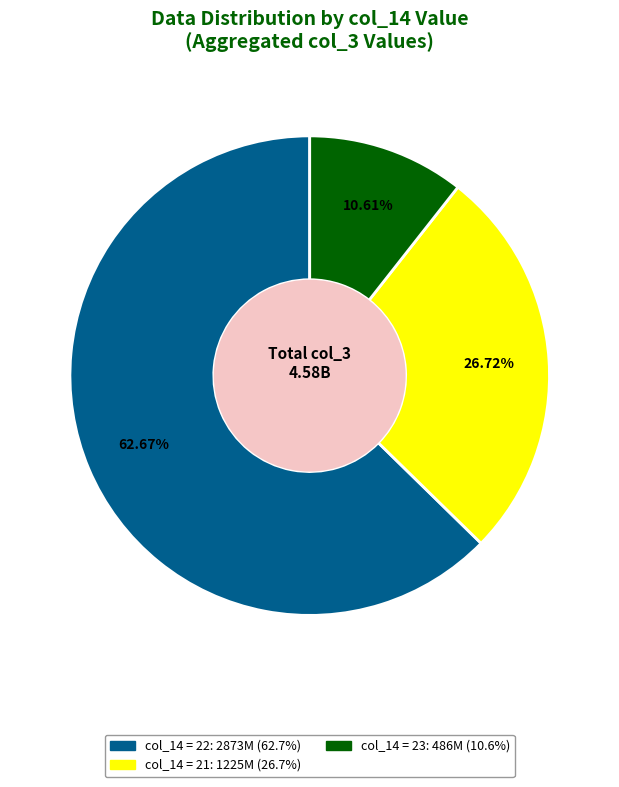

Is there any slice that represents more than half of the pie?

Yes